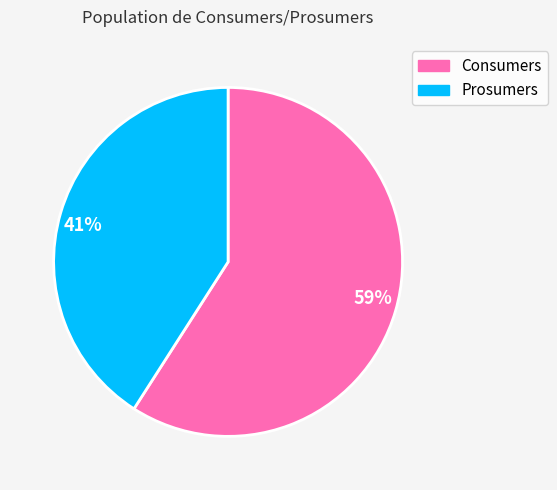

Is there any slice that represents more than half of the pie?

Yes